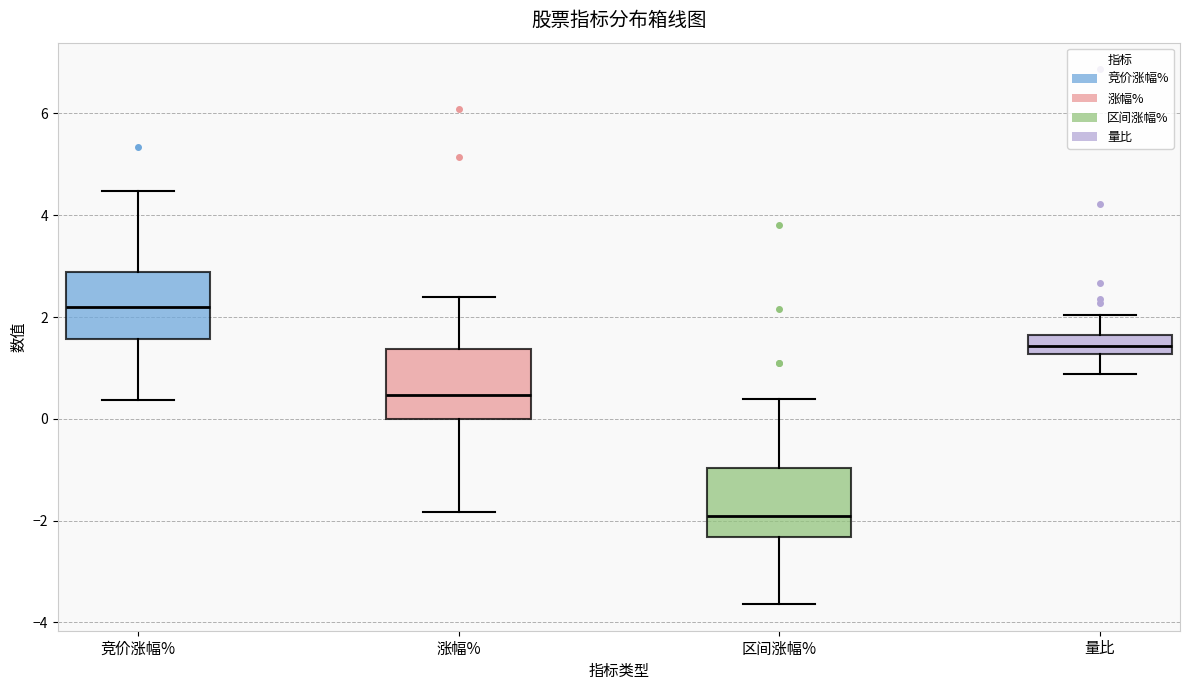

Reading left to right, transcribe this box plot: for each box, give where its median line is, the range the box spans, and where its two whiskers end, as read against the y-axis. The values are not printed on the chart, so give them approximately, as read against the axis.

竞价涨幅%: median 2.2, box 1.6 to 2.8, whiskers 0.4 to 4.4
涨幅%: median 0.4, box 0.0 to 1.4, whiskers -1.8 to 2.4
区间涨幅%: median -2.0, box -2.4 to -1.0, whiskers -3.6 to 0.4
量比: median 1.4, box 1.2 to 1.6, whiskers 0.8 to 2.0